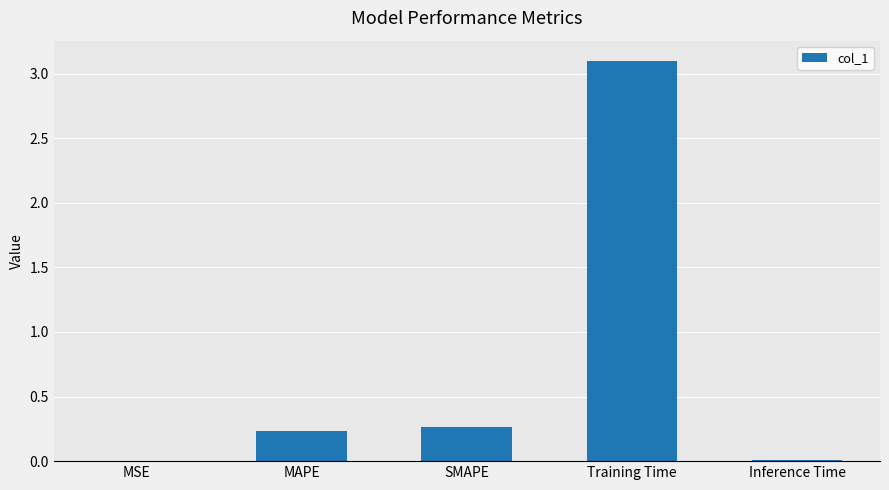

What is the average value?

0.7